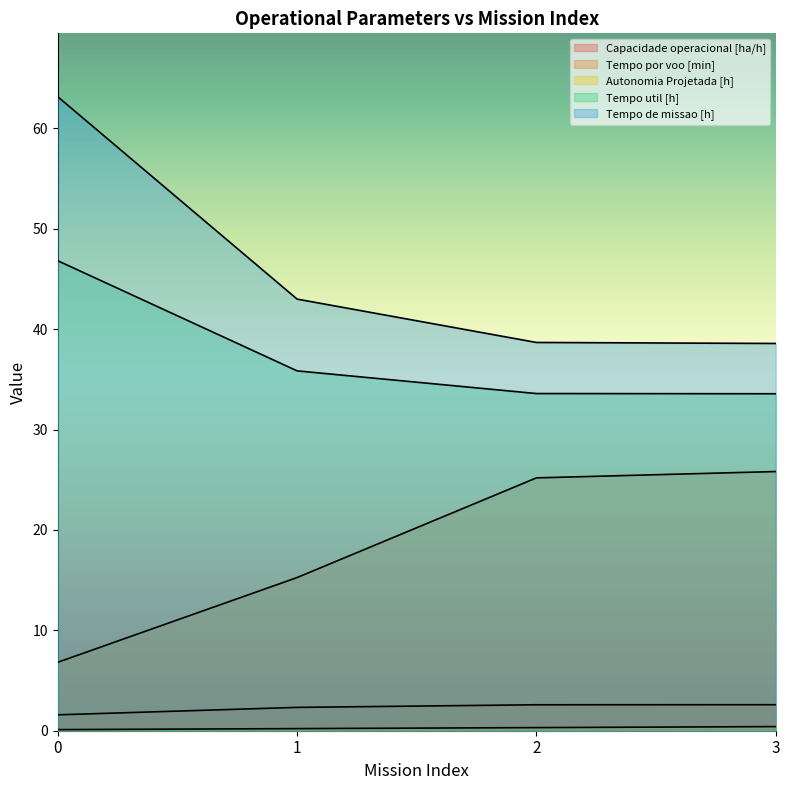

What is the sum of the Tempo por voo [min] values at 0 and 1?

22.1